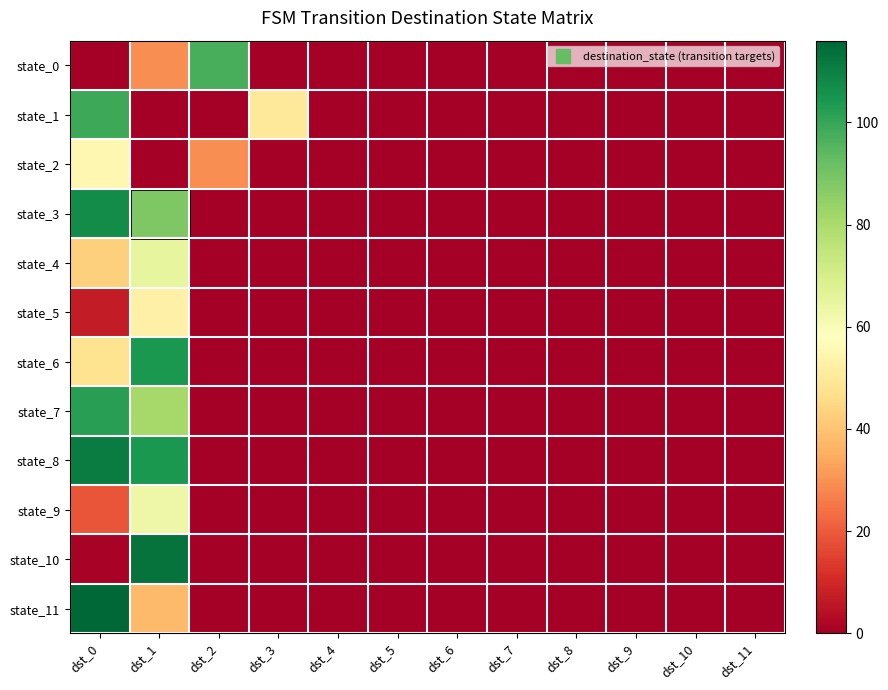

Reading right to left, list all the values displayed in this chart.

state_0: dst_11=0	dst_10=0	dst_9=0	dst_8=0	dst_7=0	dst_6=0	dst_5=0	dst_4=0	dst_3=0	dst_2=97	dst_1=29	dst_0=0
state_1: dst_11=0	dst_10=0	dst_9=0	dst_8=0	dst_7=0	dst_6=0	dst_5=0	dst_4=0	dst_3=50	dst_2=0	dst_1=0	dst_0=99
state_2: dst_11=0	dst_10=0	dst_9=0	dst_8=0	dst_7=0	dst_6=0	dst_5=0	dst_4=0	dst_3=0	dst_2=29	dst_1=0	dst_0=55
state_3: dst_11=0	dst_10=0	dst_9=0	dst_8=0	dst_7=0	dst_6=0	dst_5=0	dst_4=0	dst_3=0	dst_2=0	dst_1=88	dst_0=107
state_4: dst_11=0	dst_10=0	dst_9=0	dst_8=0	dst_7=0	dst_6=0	dst_5=0	dst_4=0	dst_3=0	dst_2=0	dst_1=65	dst_0=43
state_5: dst_11=0	dst_10=0	dst_9=0	dst_8=0	dst_7=0	dst_6=0	dst_5=0	dst_4=0	dst_3=0	dst_2=0	dst_1=53	dst_0=7
state_6: dst_11=0	dst_10=0	dst_9=0	dst_8=0	dst_7=0	dst_6=0	dst_5=0	dst_4=0	dst_3=0	dst_2=0	dst_1=104	dst_0=48
state_7: dst_11=0	dst_10=0	dst_9=0	dst_8=0	dst_7=0	dst_6=0	dst_5=0	dst_4=0	dst_3=0	dst_2=0	dst_1=81	dst_0=102
state_8: dst_11=0	dst_10=0	dst_9=0	dst_8=0	dst_7=0	dst_6=0	dst_5=0	dst_4=0	dst_3=0	dst_2=0	dst_1=104	dst_0=111
state_9: dst_11=0	dst_10=0	dst_9=0	dst_8=0	dst_7=0	dst_6=0	dst_5=0	dst_4=0	dst_3=0	dst_2=0	dst_1=63	dst_0=19
state_10: dst_11=0	dst_10=0	dst_9=0	dst_8=0	dst_7=0	dst_6=0	dst_5=0	dst_4=0	dst_3=0	dst_2=0	dst_1=113	dst_0=1
state_11: dst_11=0	dst_10=0	dst_9=0	dst_8=0	dst_7=0	dst_6=0	dst_5=0	dst_4=0	dst_3=0	dst_2=0	dst_1=38	dst_0=116